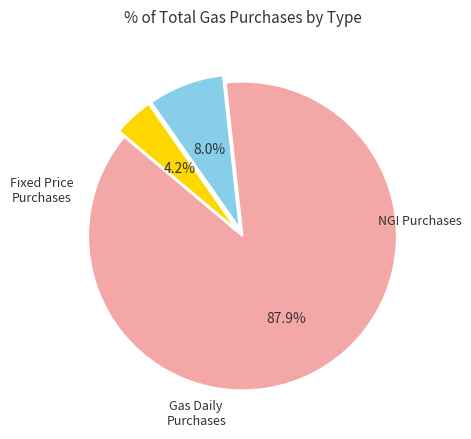

Is there a majority slice in this chart?

Yes